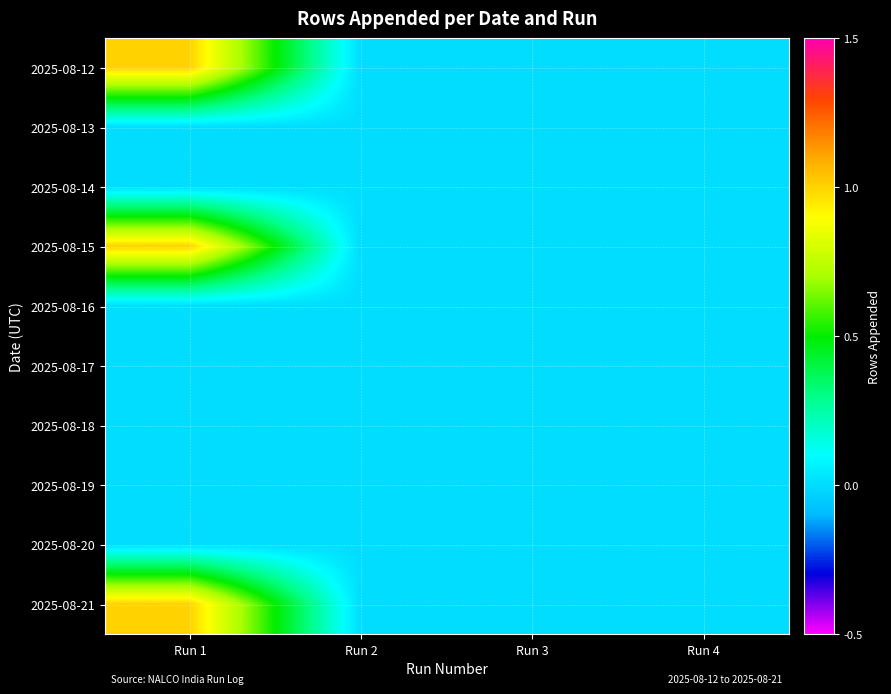

Count the number of categories in the chart.

4